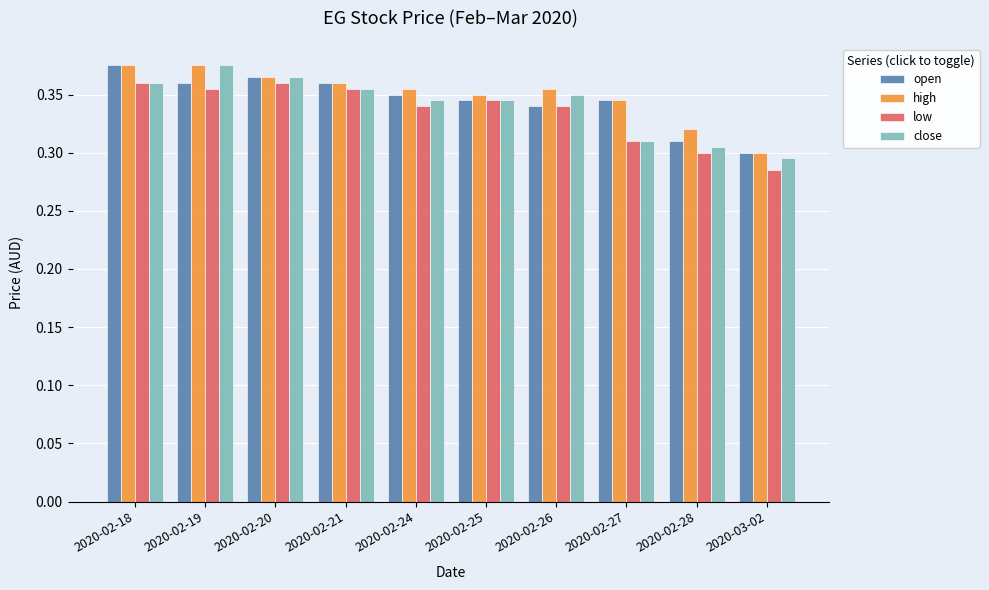

What position from the left is 2020-02-25?

6